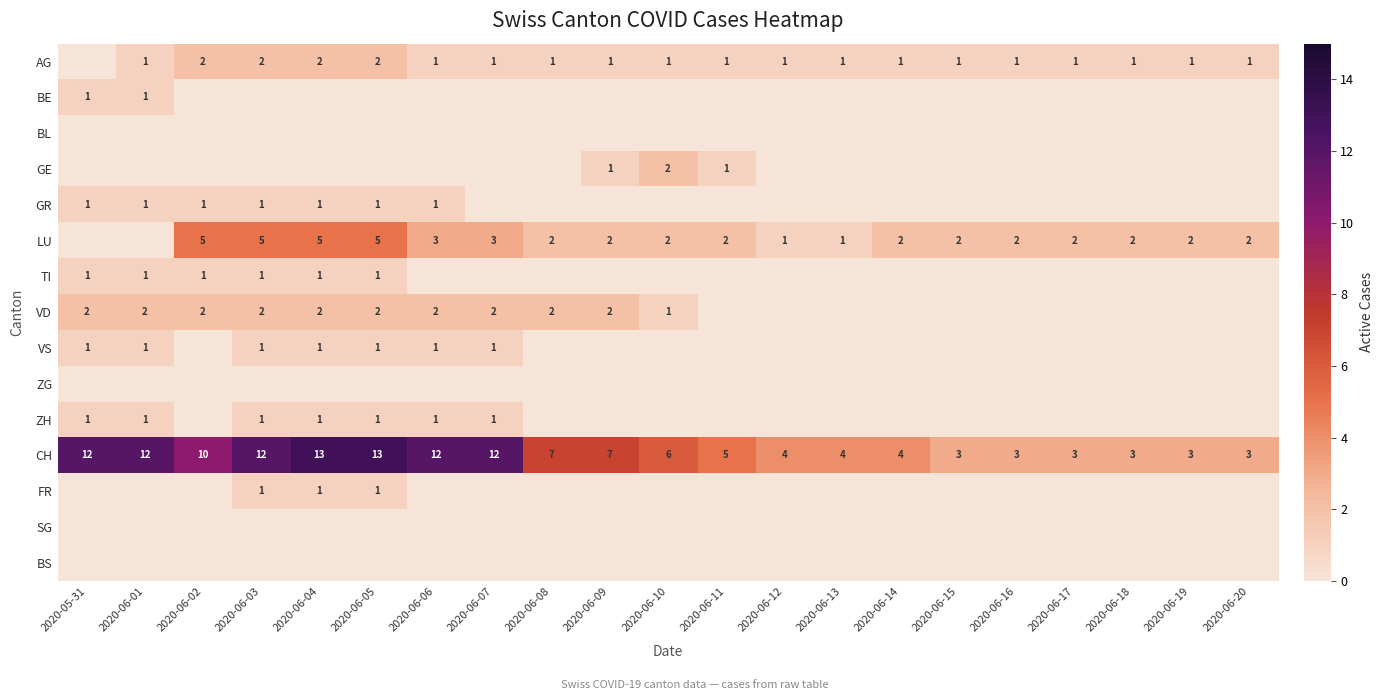

The value of CH at 2020-05-31 is 16. True or false?

False